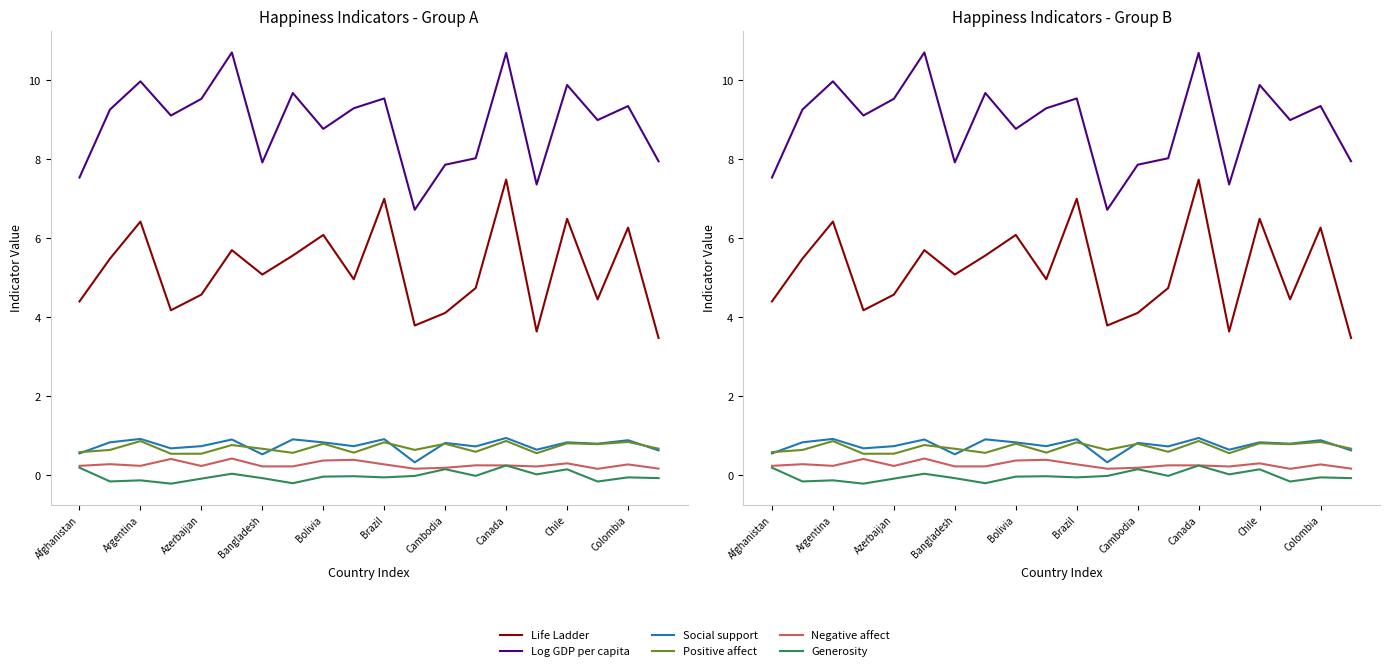

What is the spread (max minus min) of values at 15?

7.3